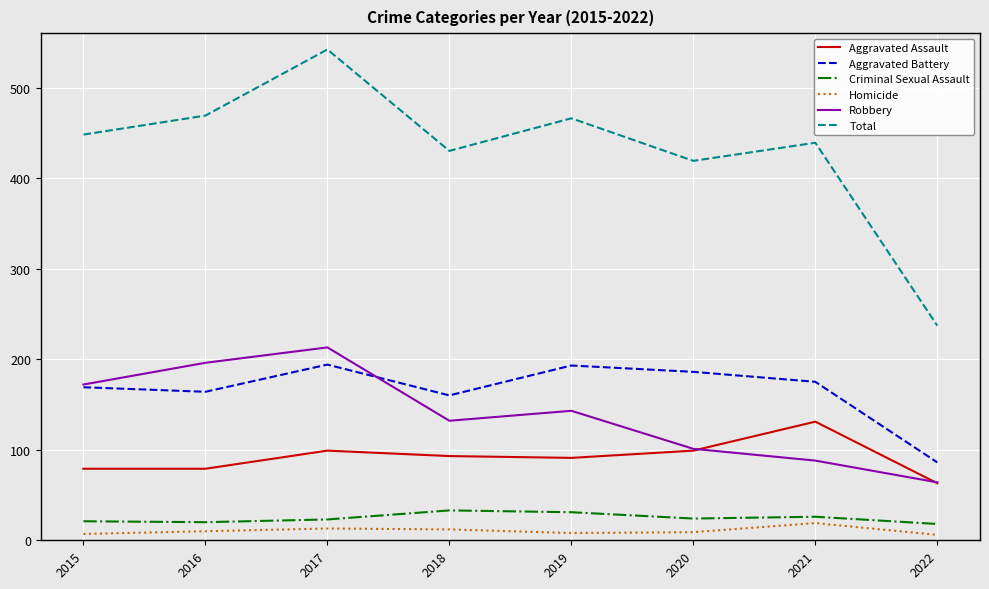

The value of Aggravated Battery at 2020 is 186. True or false?

True